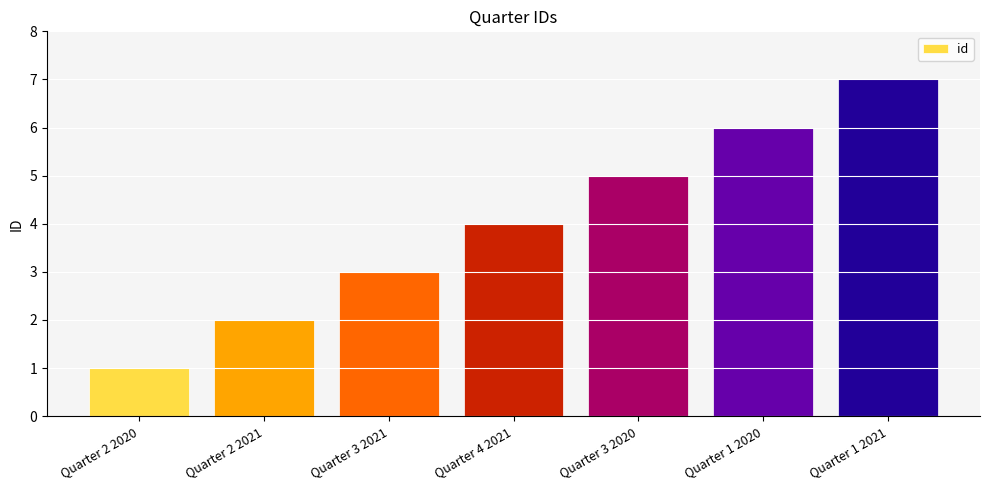

Which category has the highest value across all series?

Quarter 1 2021